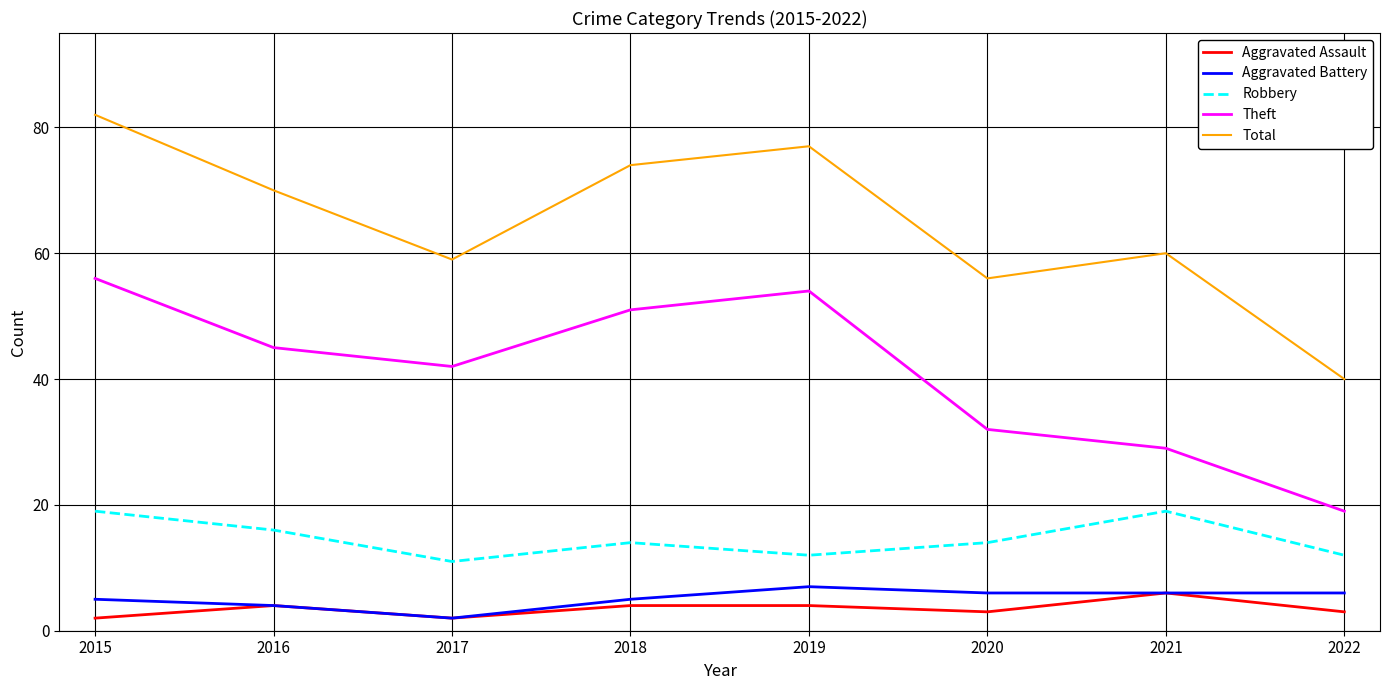

List the series in order of their peak value, highest first.

Total, Theft, Robbery, Aggravated Battery, Aggravated Assault